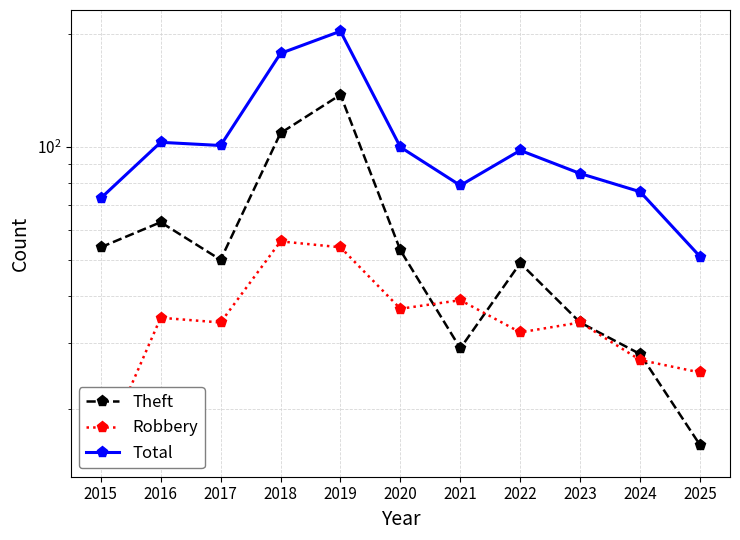

Is it true that Total equals 144 at 2022?

False